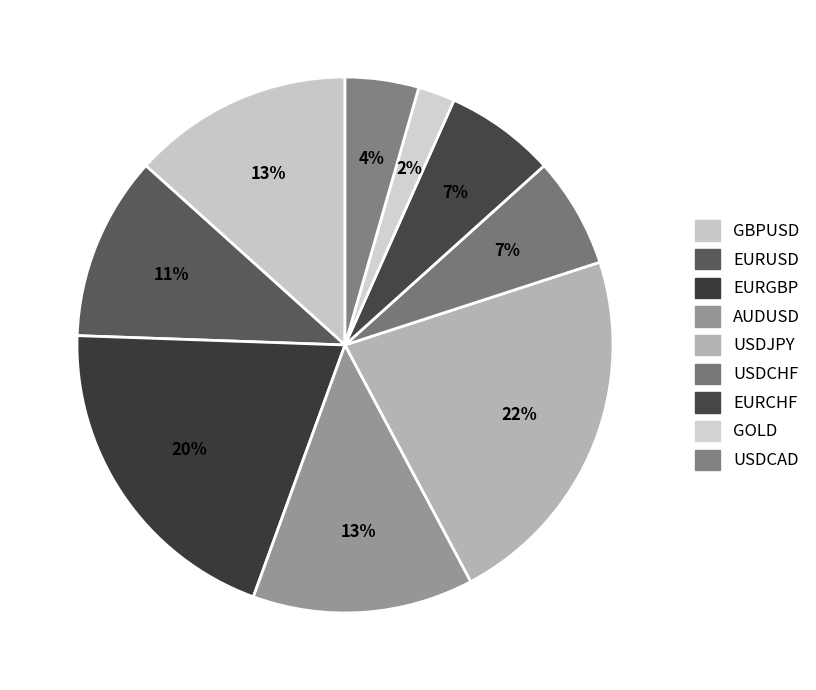

To the nearest percent, what portion does AUDUSD represent?

13%